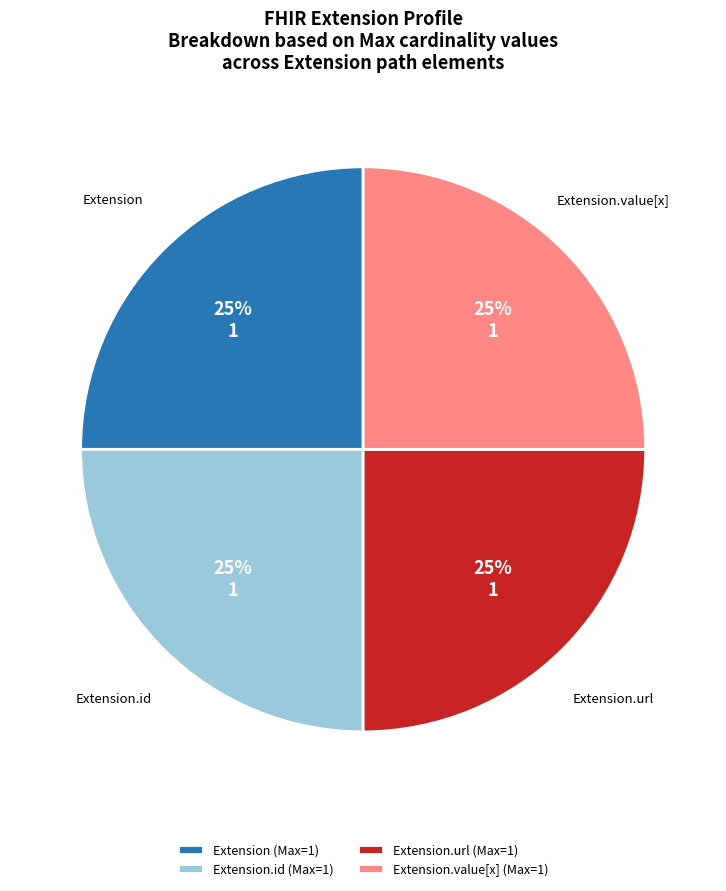

Does Extension.value[x] (Max=1) represent more than half of the total?

No